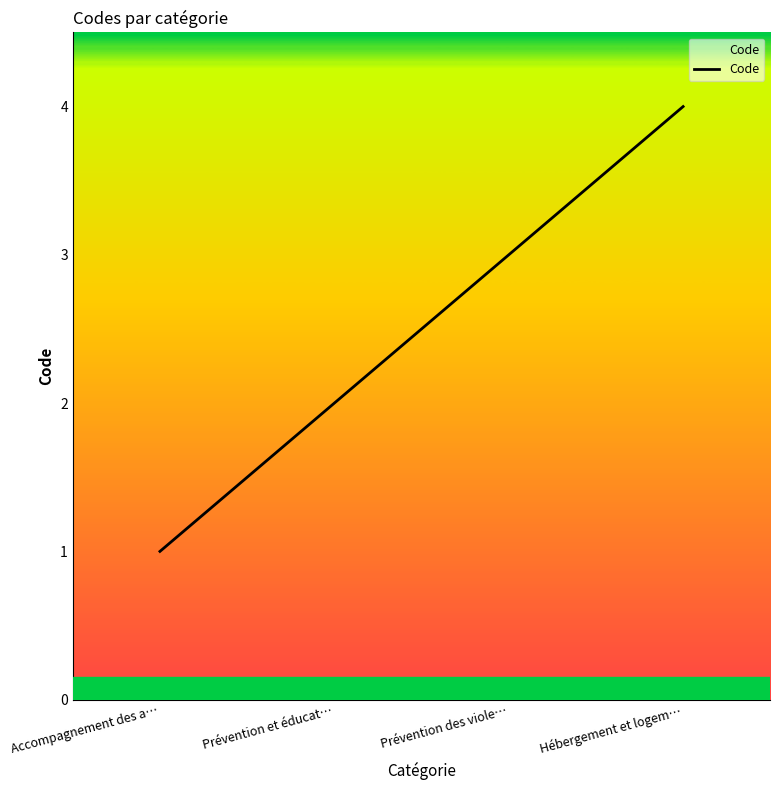

Which has a higher value, Prévention et éducat… or Hébergement et logem…?

Hébergement et logem…